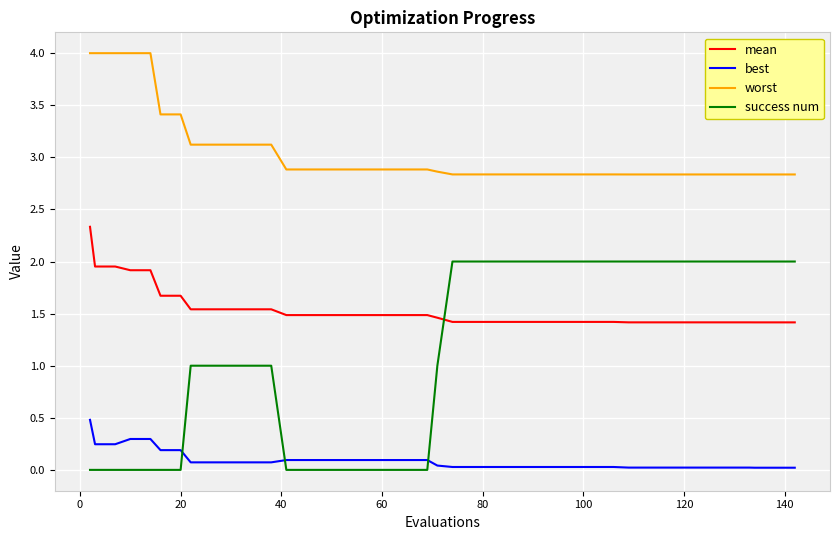

Which series has the largest total across all categories?

worst